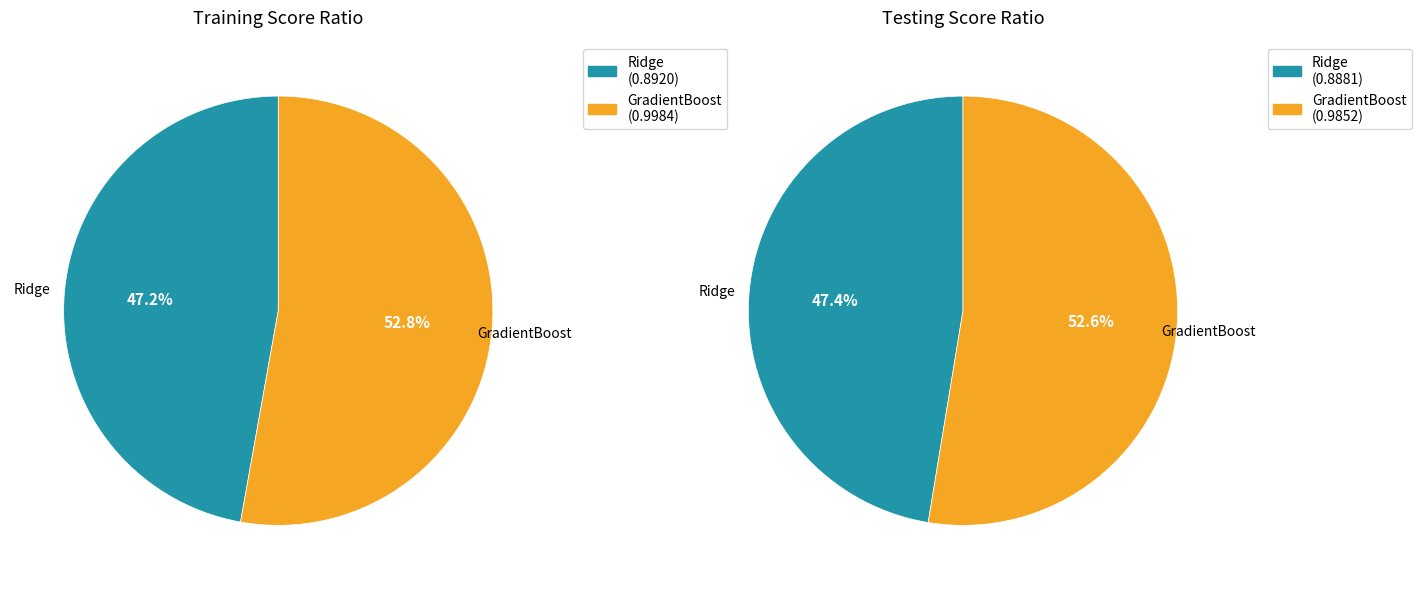

To the nearest percent, what is the difference between the GradientBoost and Ridge slice percentages?

6%